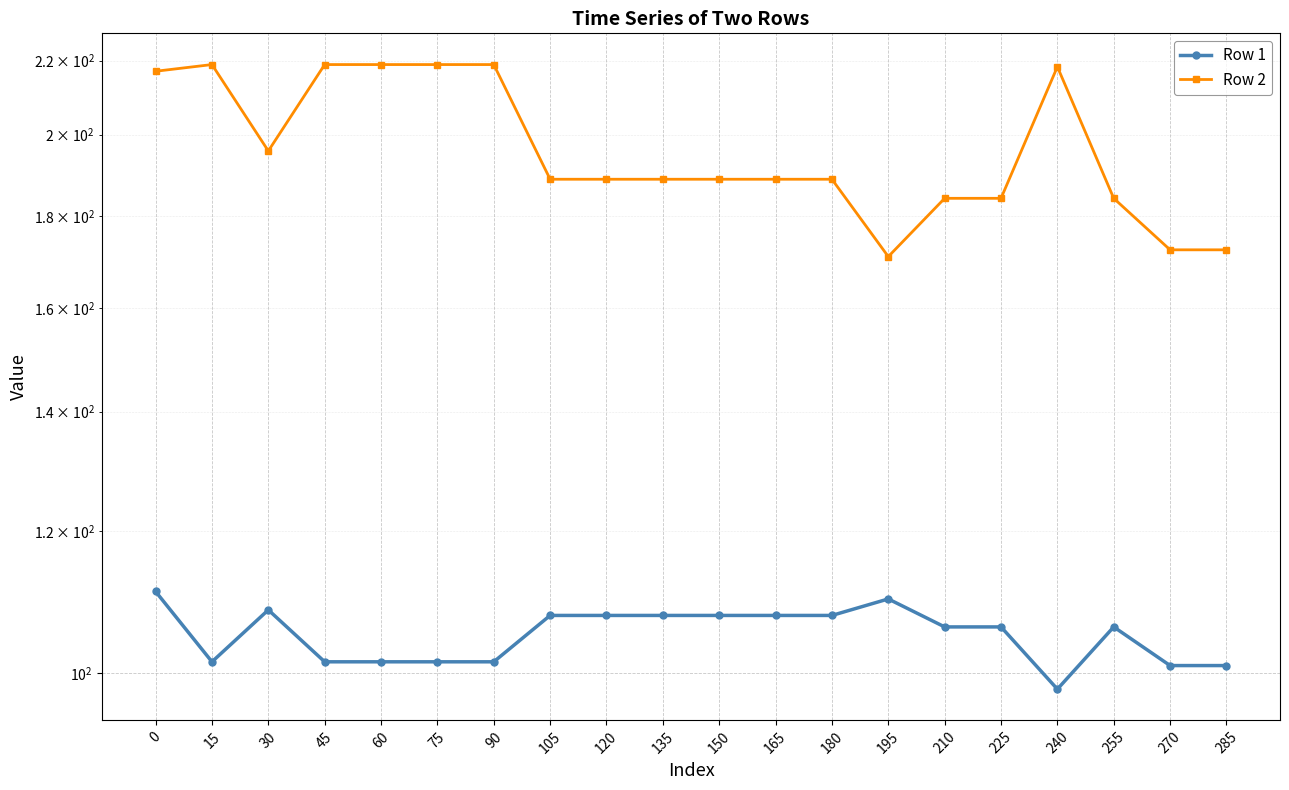

True or false: Row 1 and Row 2 intersect in this chart.

False